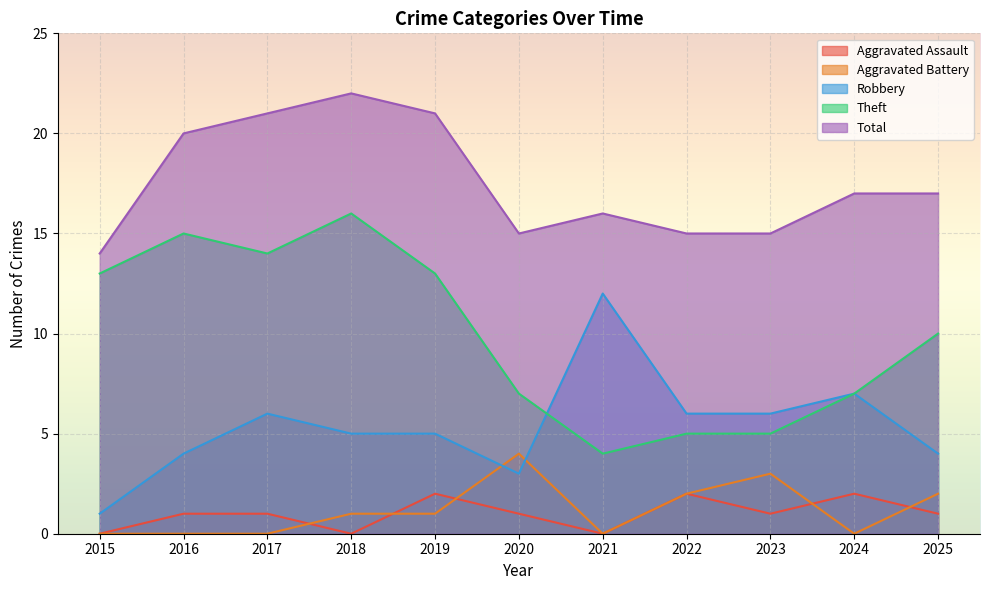

How many data points does each series have?

11